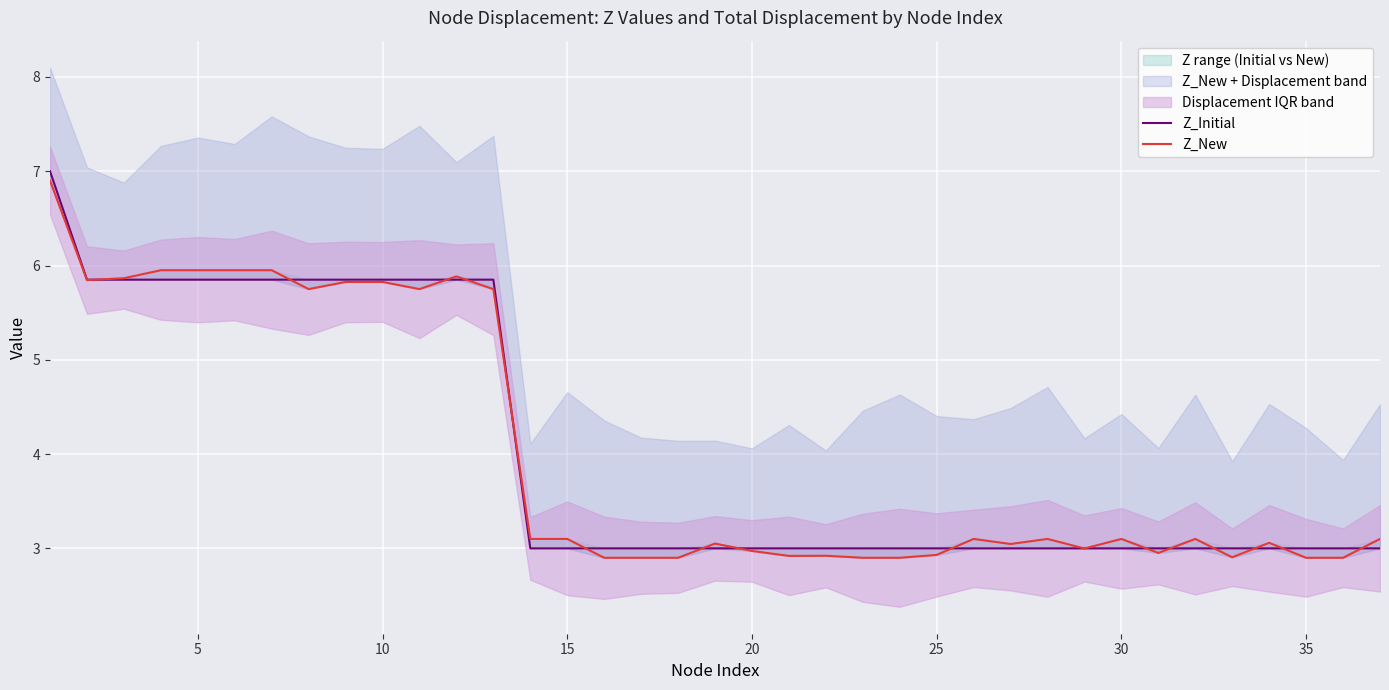

Reading left to right, what are all the values shown in this chart?

Z_Initial: 7.0	5.8	5.8	5.8	5.8	5.8	5.8	5.8	5.8	5.8	5.8	5.8	5.8	3.0	3.0	3.0	3.0	3.0	3.0	3.0	3.0	3.0	3.0	3.0	3.0	3.0	3.0	3.0	3.0	3.0	3.0	3.0	3.0	3.0	3.0	3.0	3.0
Z_New: 6.9	5.8	5.9	5.9	5.9	5.9	5.9	5.8	5.8	5.8	5.8	5.9	5.8	3.1	3.1	2.9	2.9	2.9	3.1	3.0	2.9	2.9	2.9	2.9	2.9	3.1	3.0	3.1	3.0	3.1	3.0	3.1	2.9	3.1	2.9	2.9	3.1